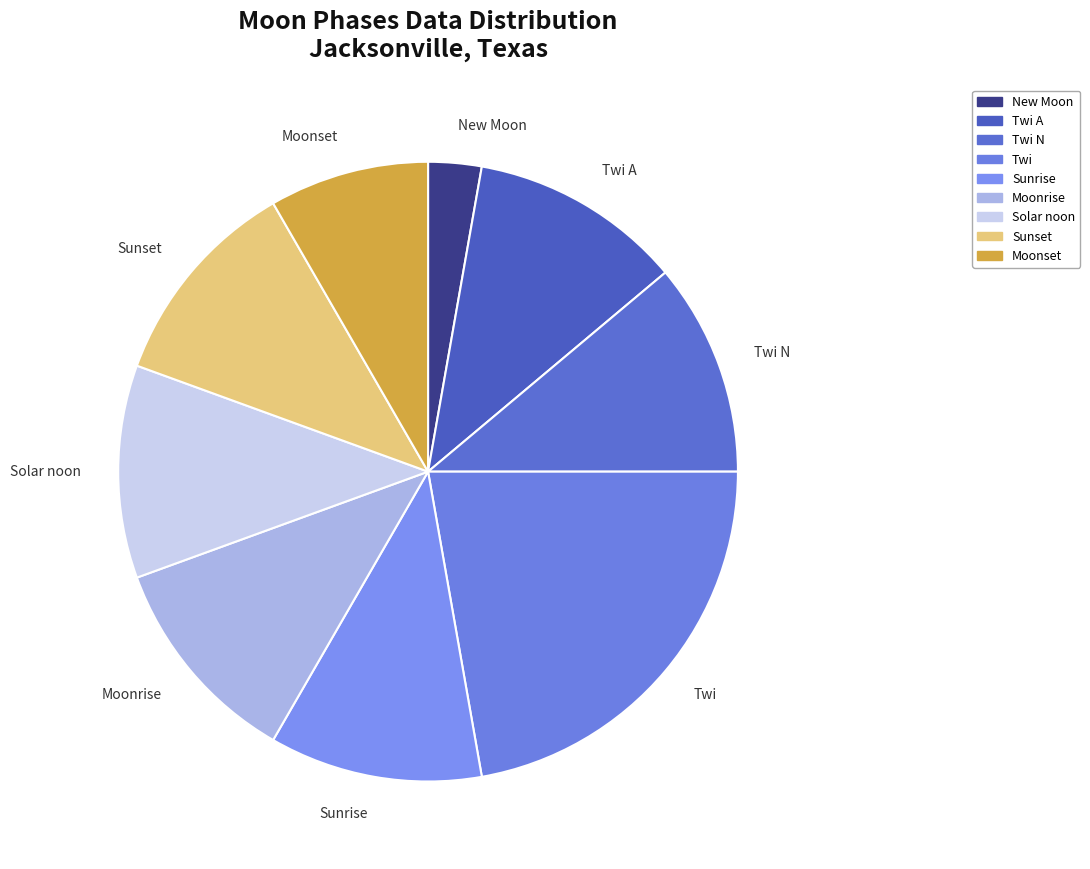

Do Solar noon and New Moon together represent more than half of the pie?

No